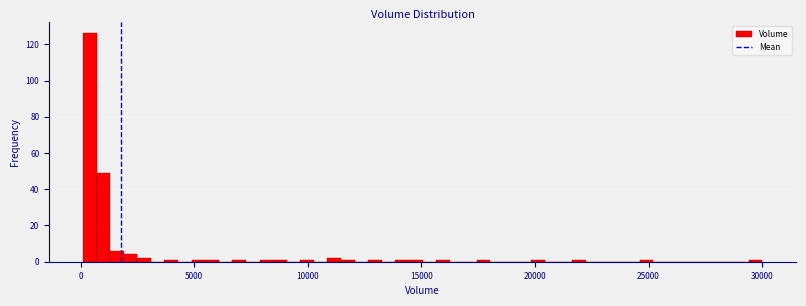

Around what value on the x-axis is the tallest bar? Give the approximate position of its centre, as read against the axis.

500